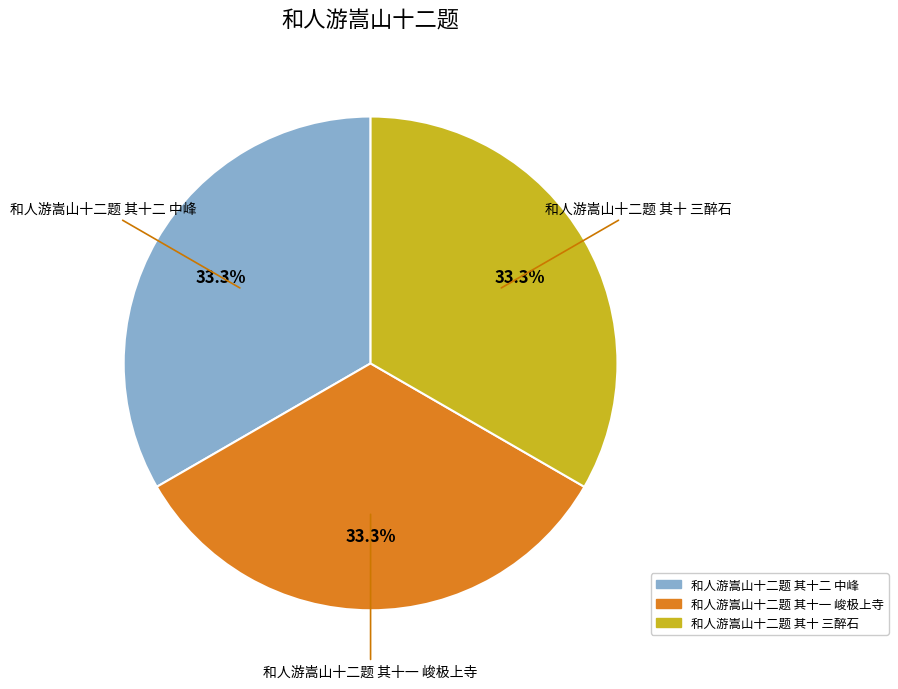

Is the sum of 和人游嵩山十二题 其十 三醉石 and 和人游嵩山十二题 其十一 峻极上寺 greater than half?

Yes